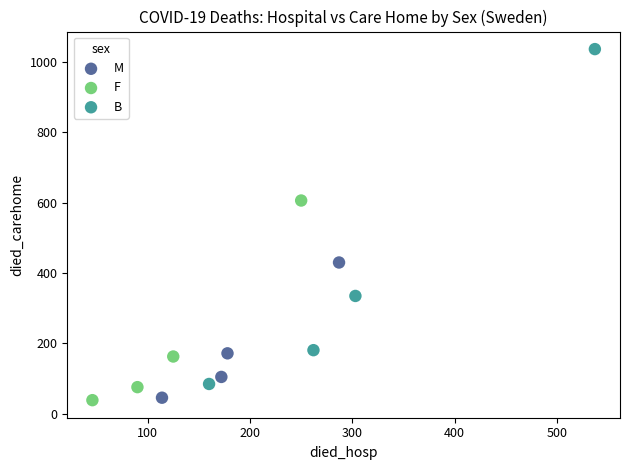

What are all the series names shown in the legend?

M, F, B